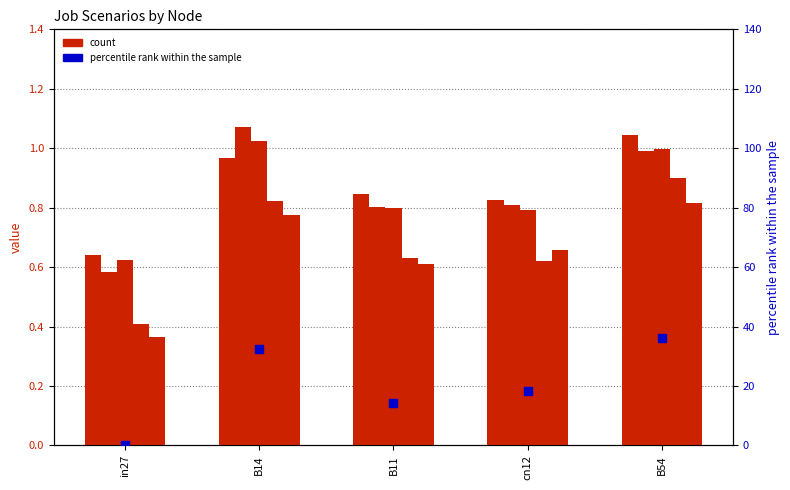

Which series reaches the minimum Y coordinate?

job142_scenario0_295